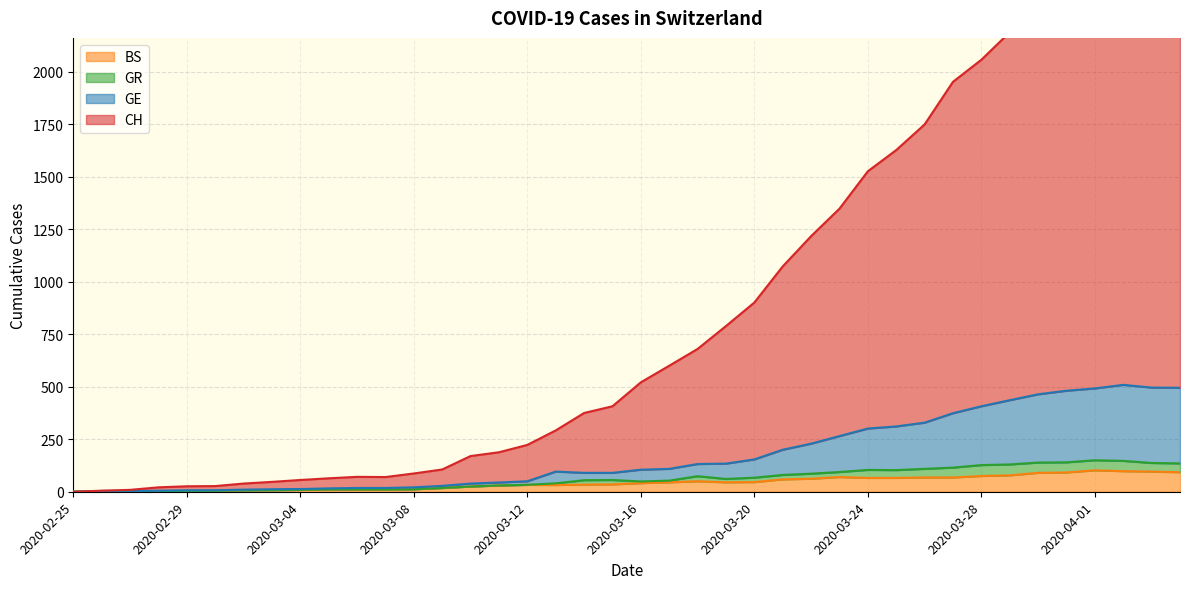

At which category is the sum across all series the highest?

2020-04-02